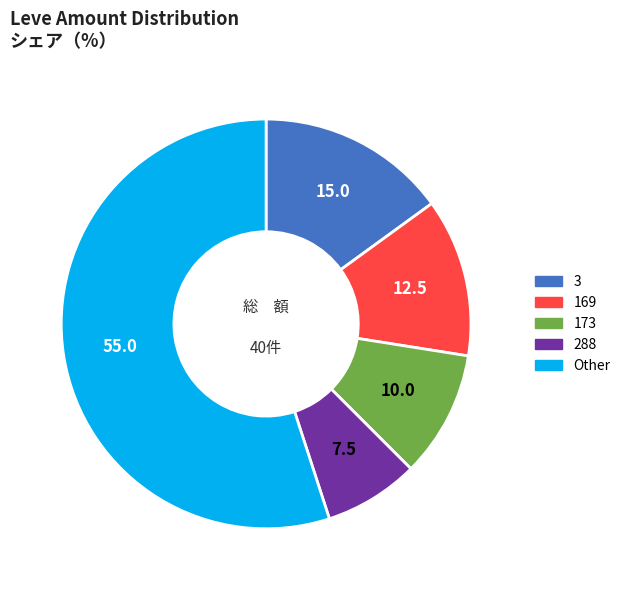

Is there any slice that represents more than half of the pie?

Yes